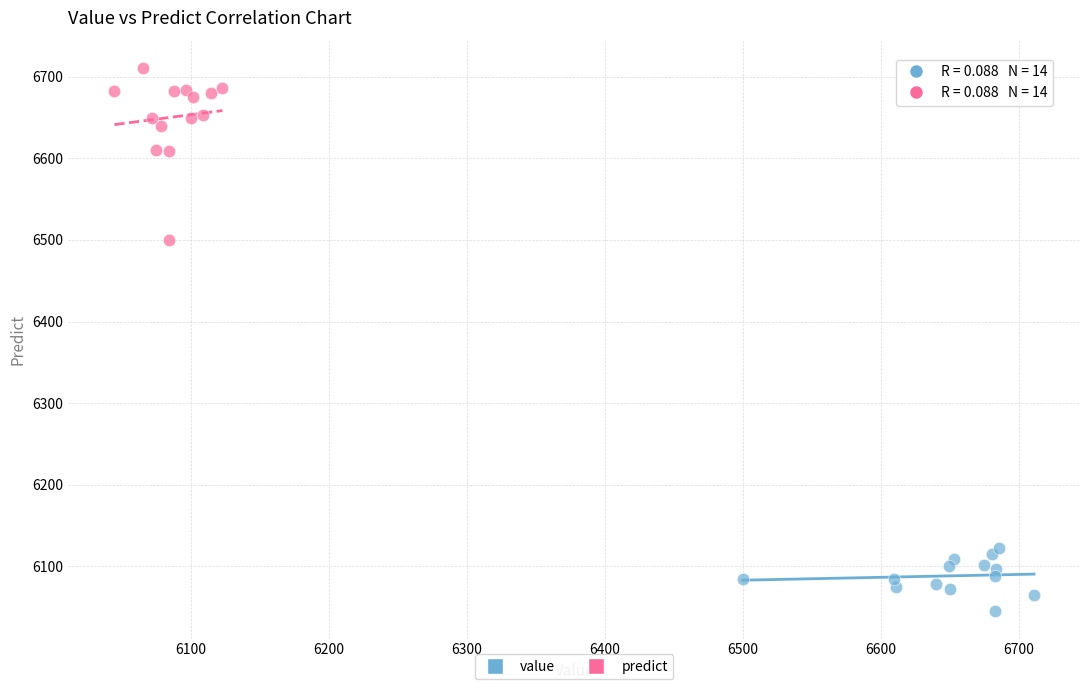

What are all the series names shown in the legend?

value, predict